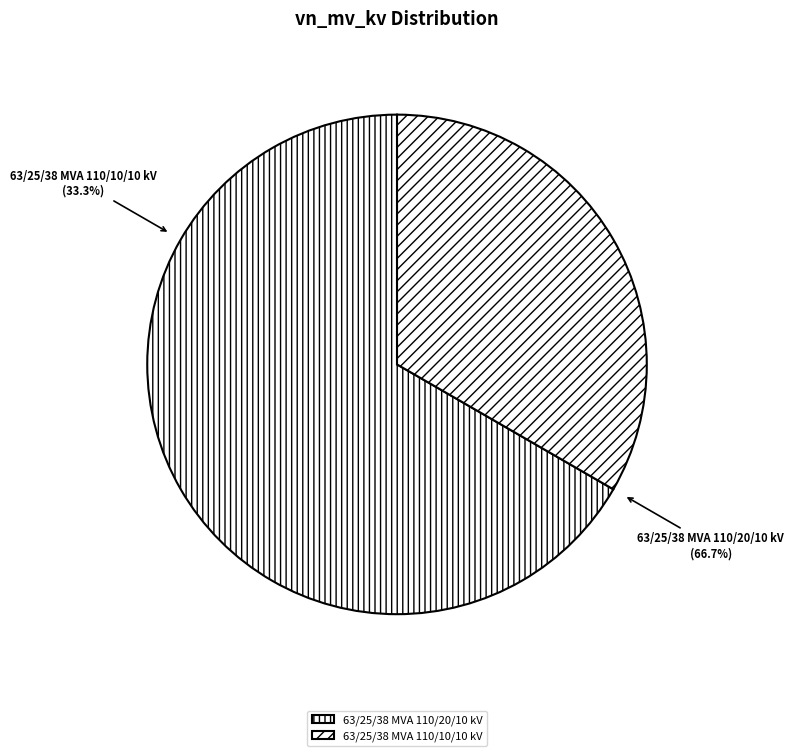

What is the largest slice in the pie chart?

63/25/38 MVA 110/20/10 kV